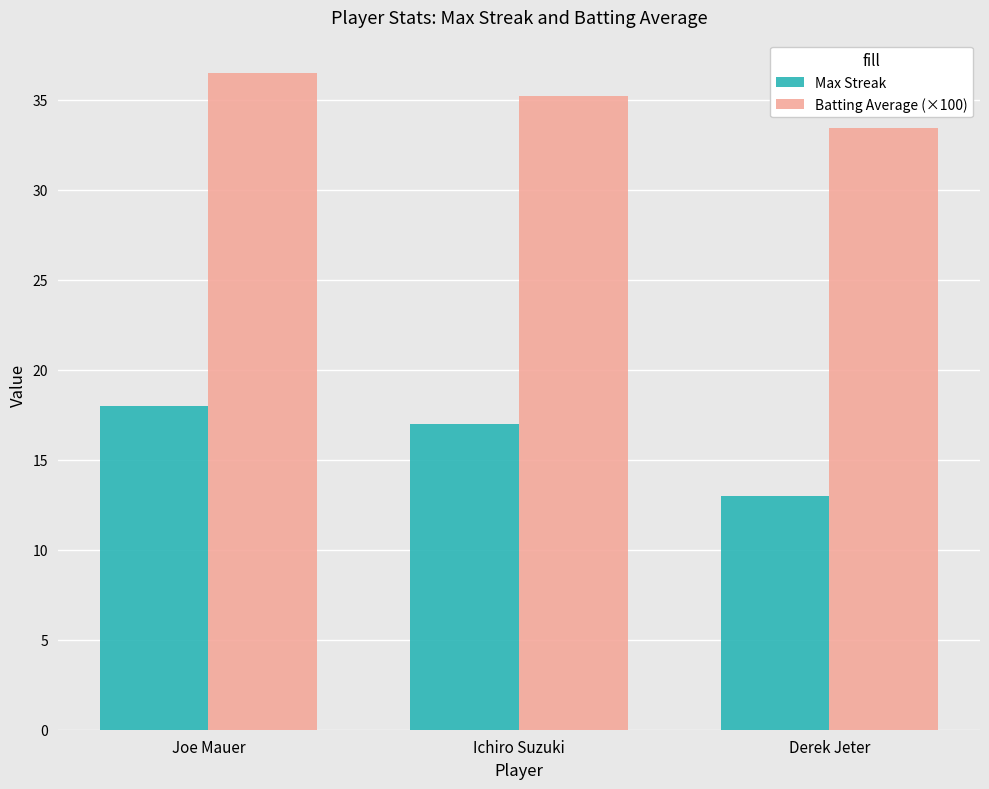

At how many categories does at least one series exceed 34?

2